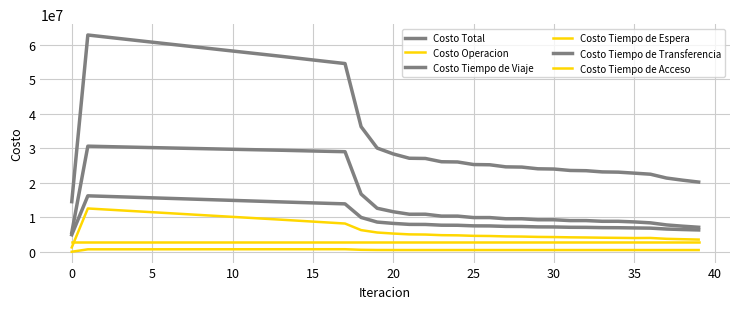

How many lines are shown in the chart?

6